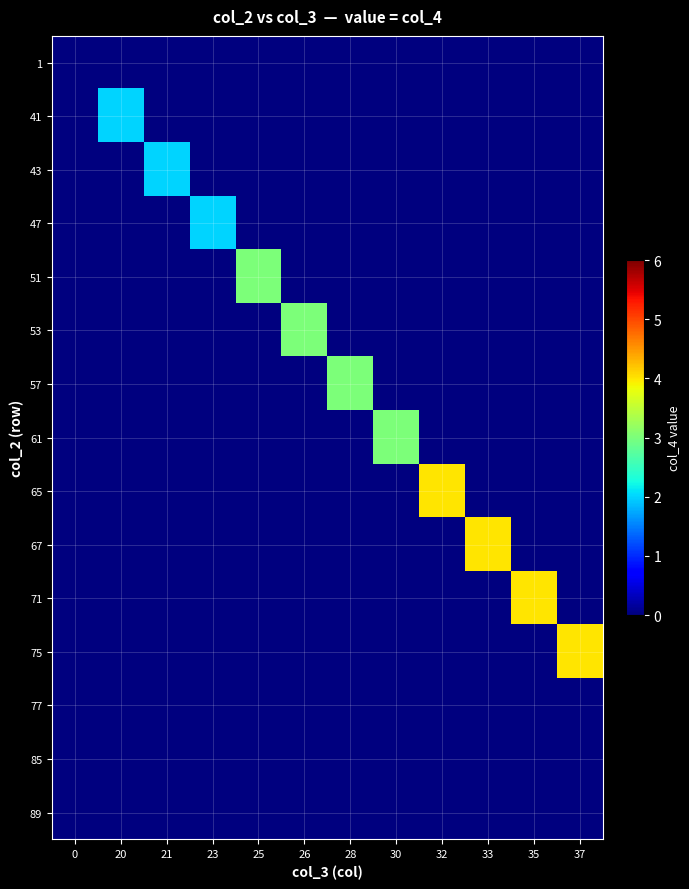

At which category is the sum across all series the highest?

32